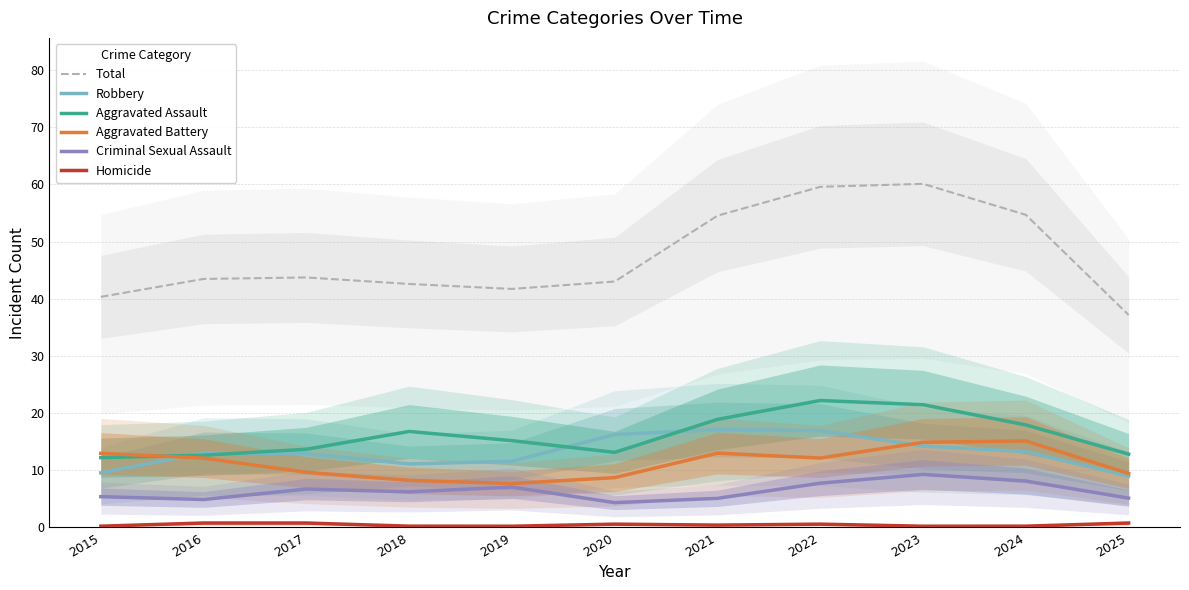

How many series are shown in this chart?

6